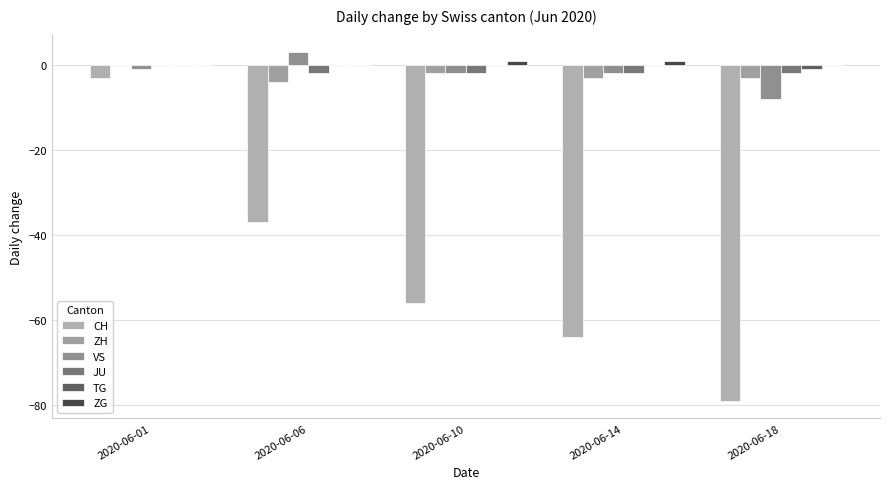

Are the bars horizontal?

No